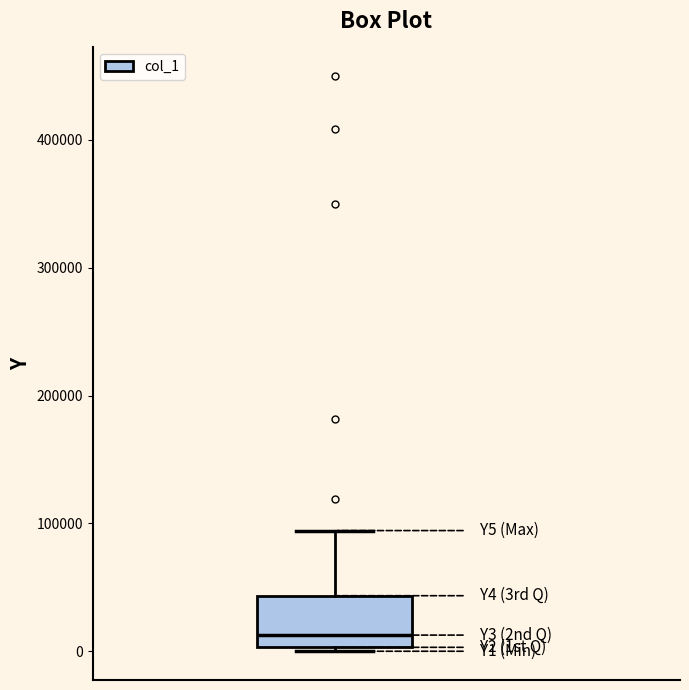

Transcribe this box plot: give where the median line is, the range the box spans, and where the two whiskers end, as read against the y-axis. The values are not printed on the chart, so give them approximately, as read against the axis.

median 10000, box 0 to 40000, whiskers 0 (just below the box's lower edge) to 90000